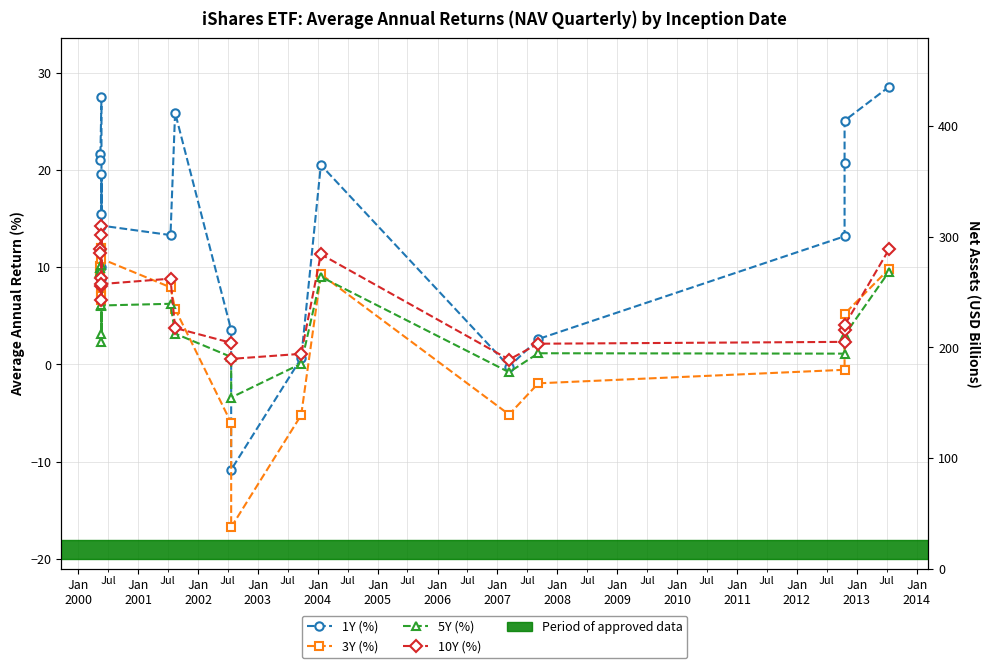

Between which two adjacent categories do 3Y (%) and 1Y (%) first intersect?

Jan
2001 and Jan
2002